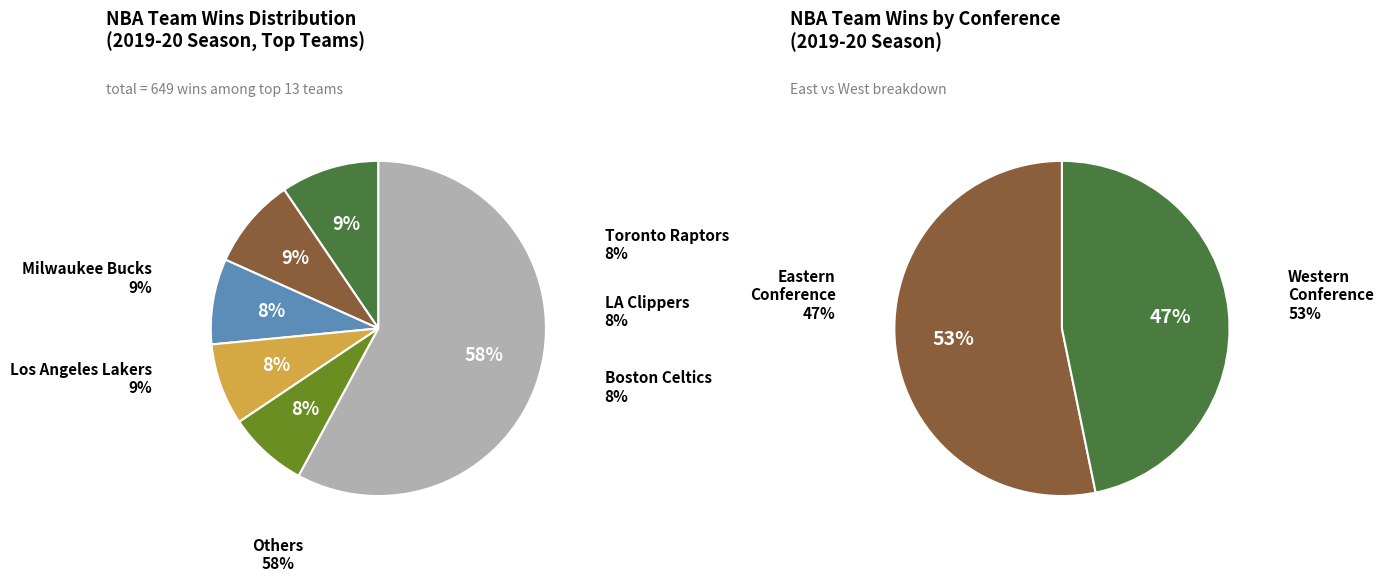

Does Philadelphia 76ers represent more than half of the total?

No